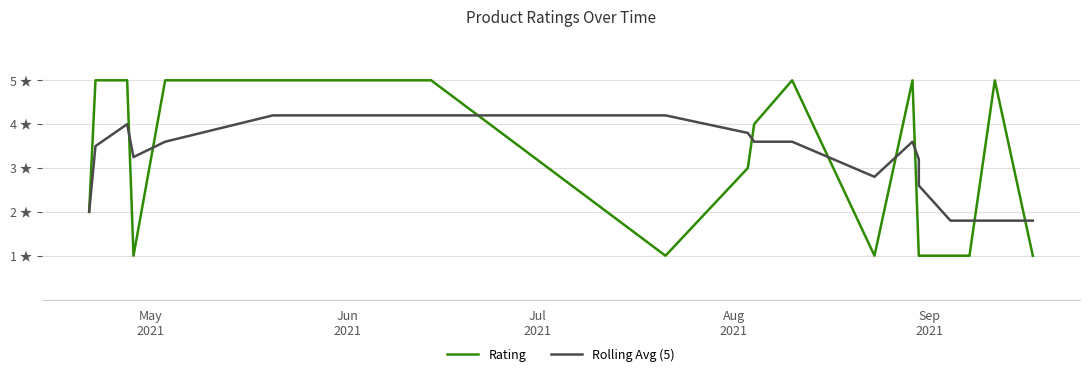

Is the value of Rolling Avg (5) at 15 greater than the value of Rating at Aug
2021?

Yes